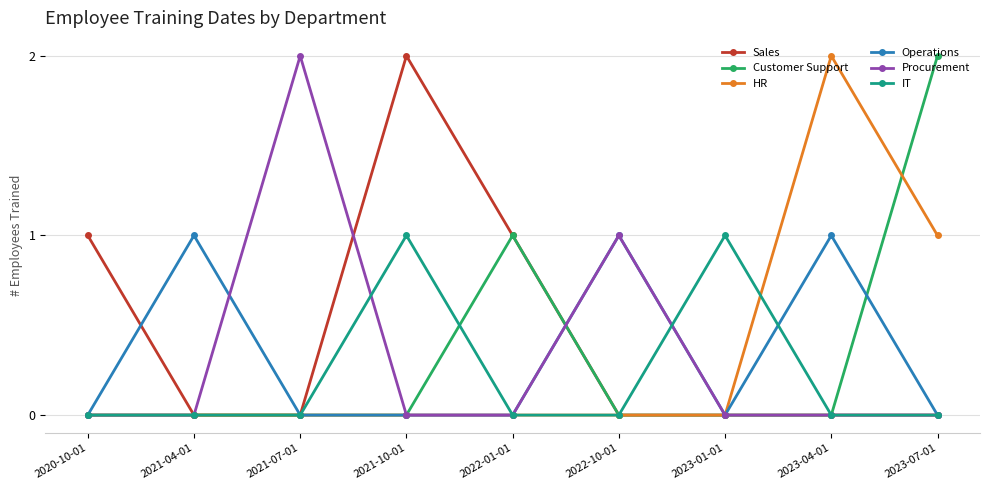

How many Sales values are between 0 and 1?

8